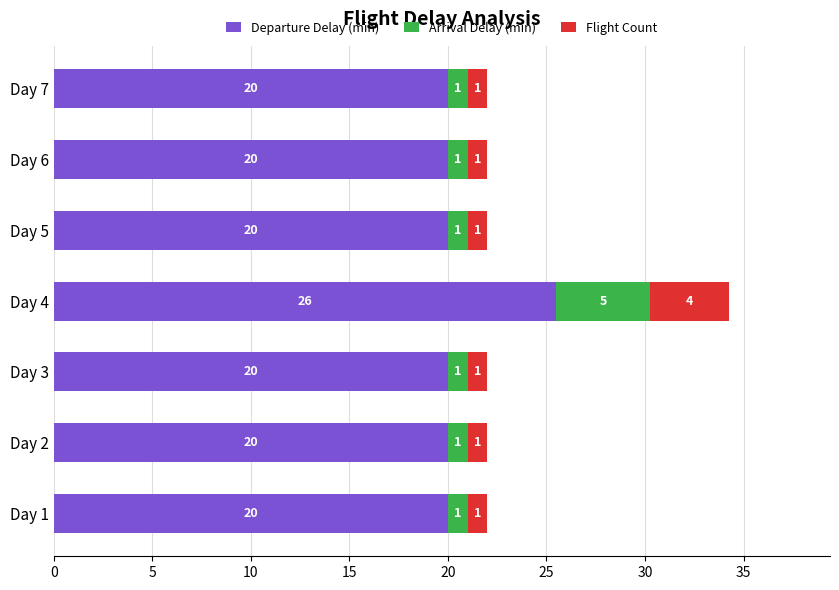

What is the maximum value for Departure Delay (min)?

25.5